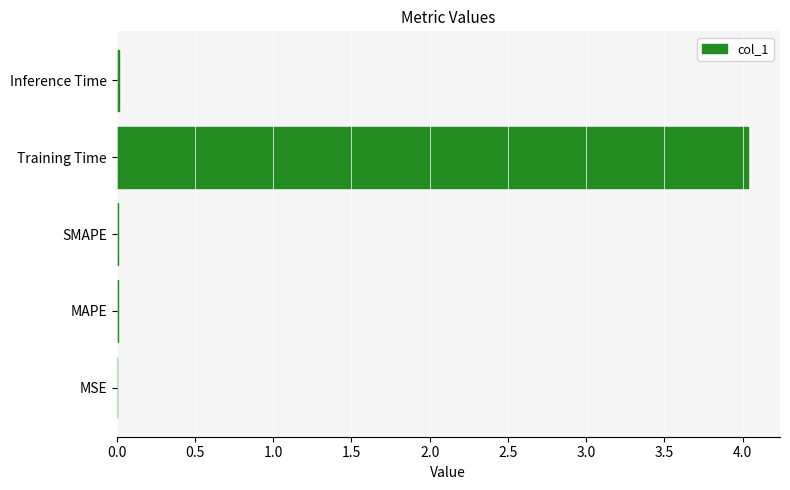

What is the greatest value displayed?

4.0